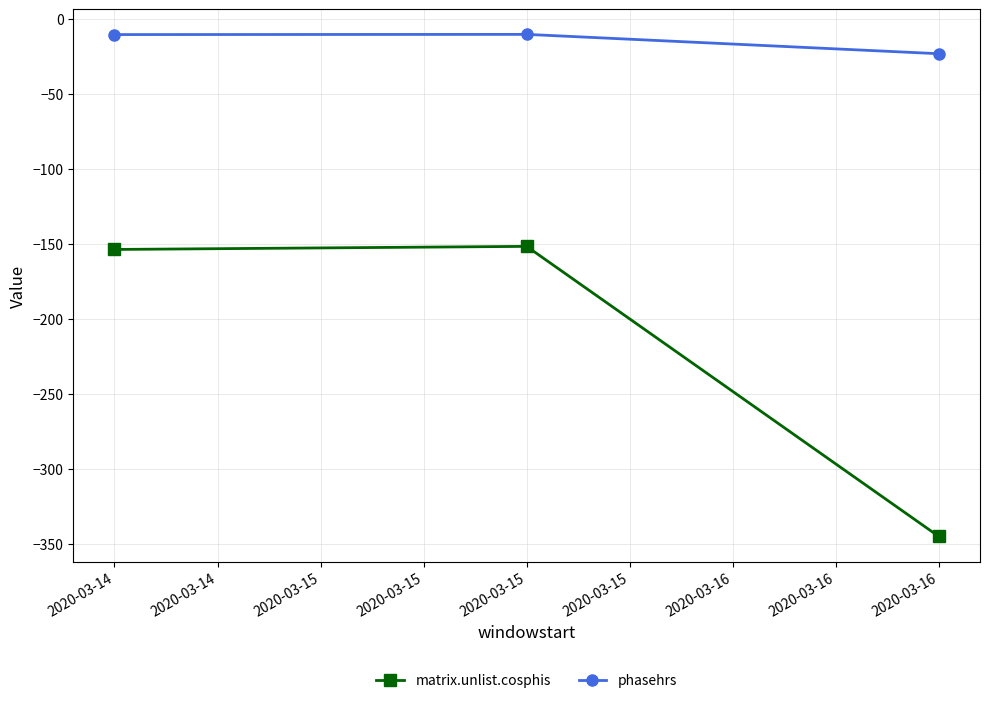

Between 2020-03-14 and 2020-03-16, which series saw the biggest shift?

matrix.unlist.cosphis